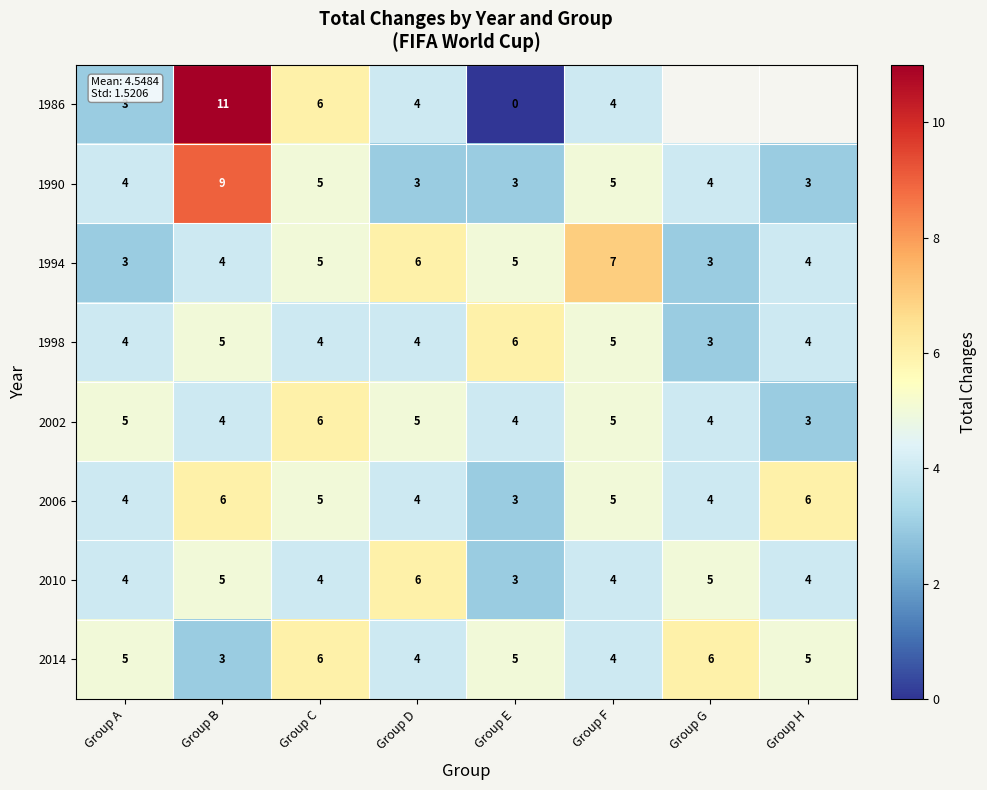

Is it true that 1994 equals 0.6 at Group G?

False